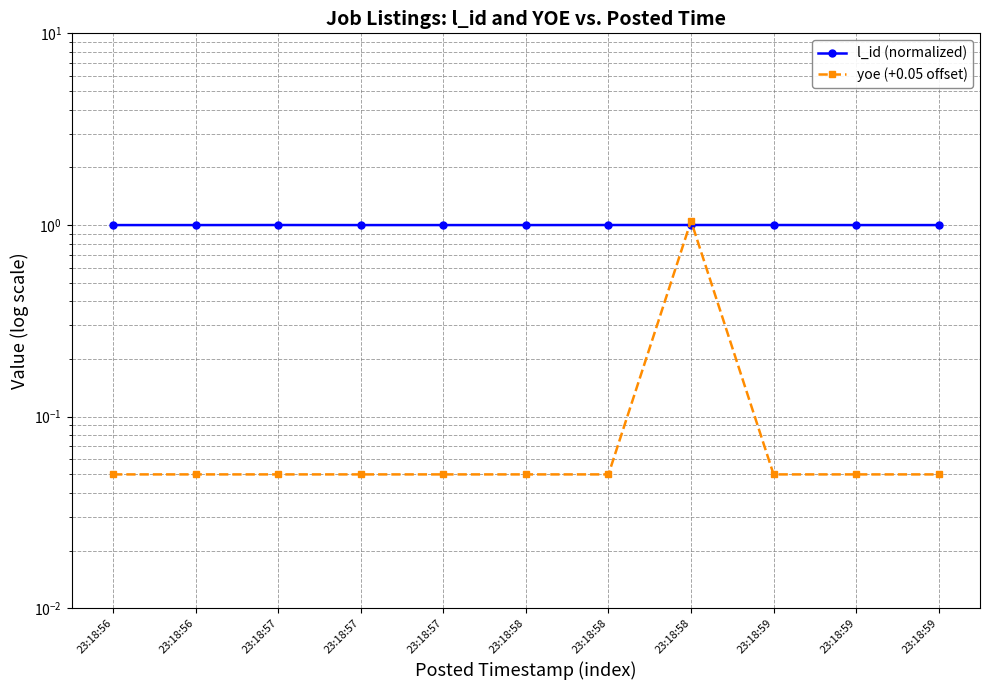

At how many categories does at least one series exceed 0?

11